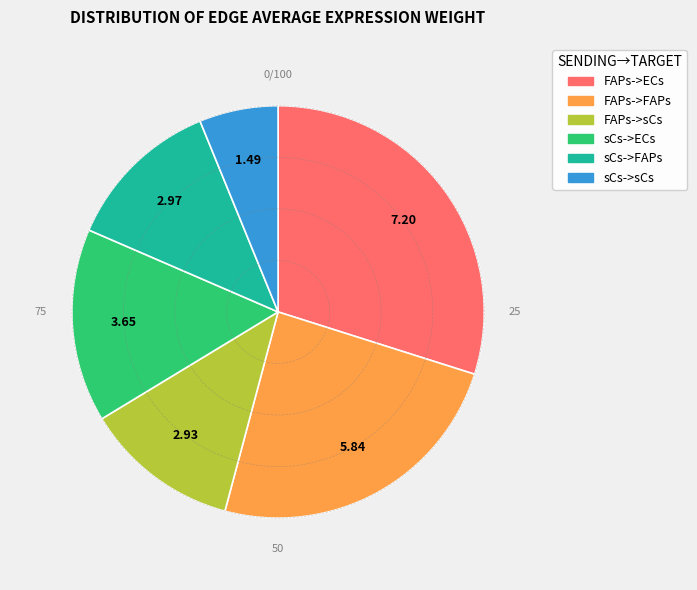

Is the sum of FAPs->FAPs and FAPs->ECs greater than half?

Yes